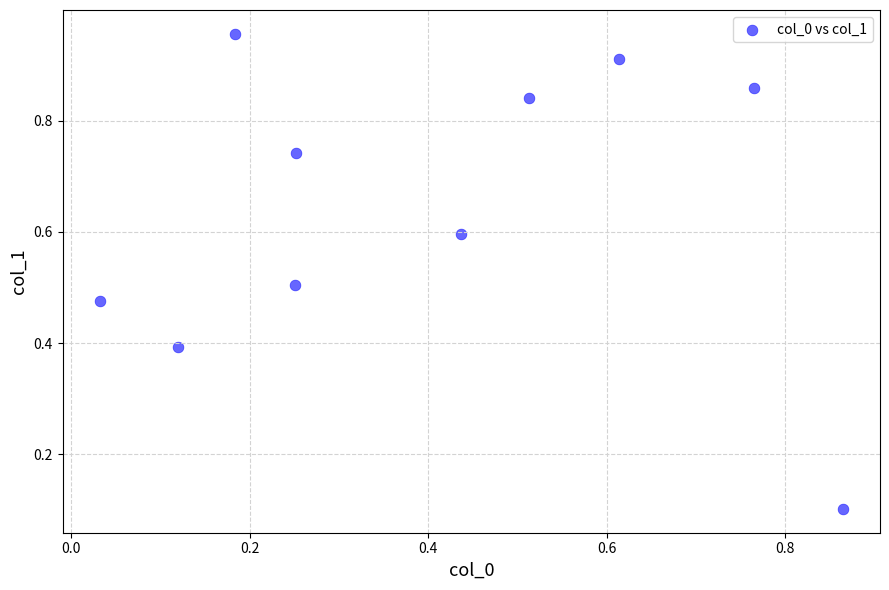

What is the average X value?

0.4